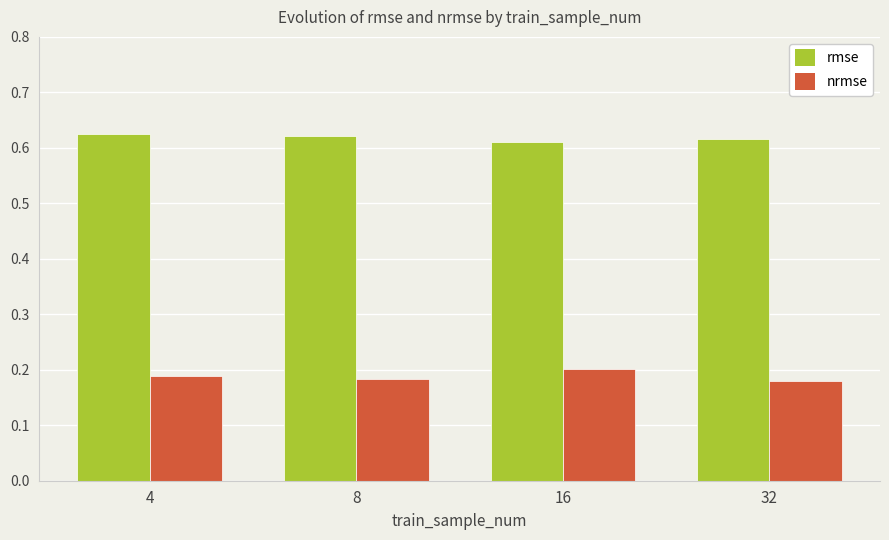

Rank the series at 16 from lowest to highest value.

nrmse, rmse